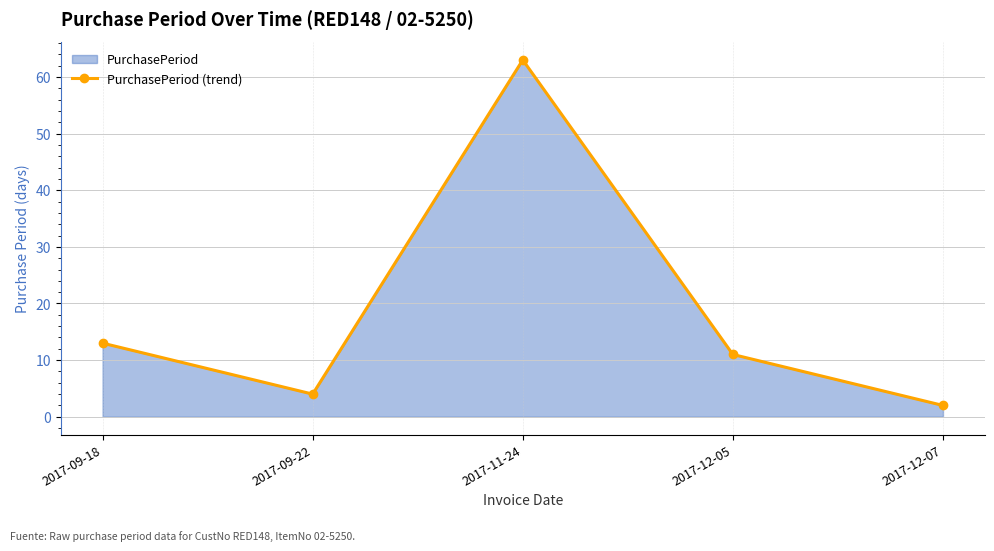

What is the smallest value displayed?

2